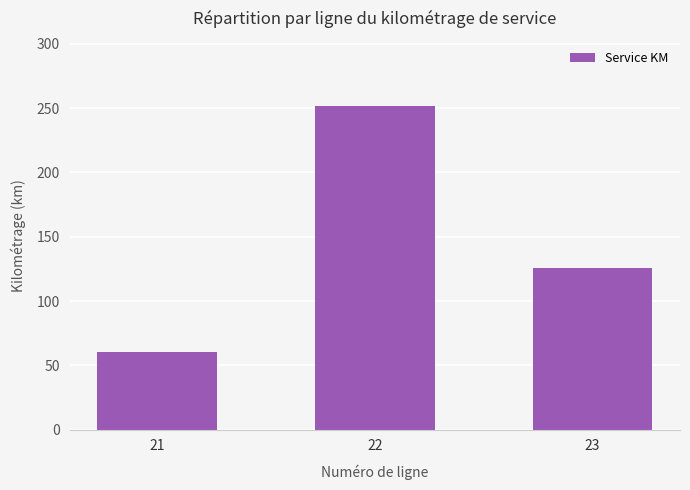

Does the chart contain stacked bars?

No